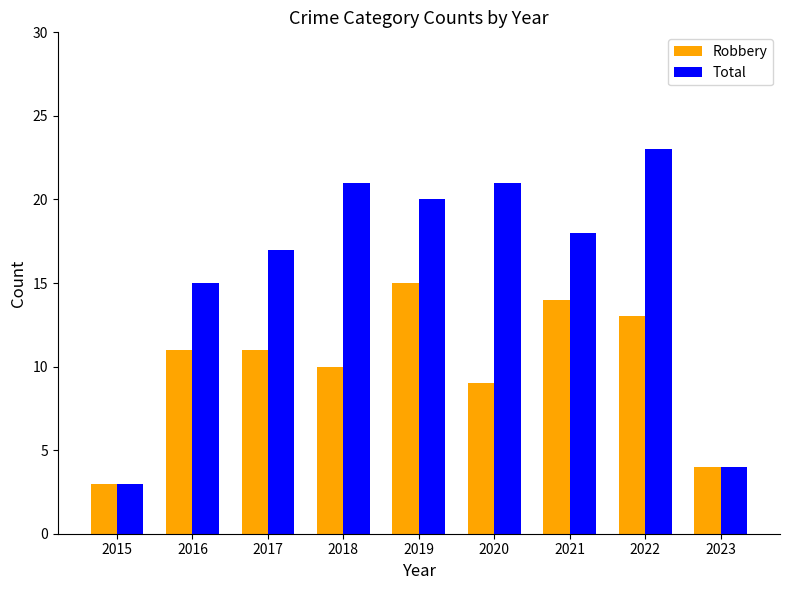

Reading left to right, what are all the values shown in this chart?

Robbery: 3	11	11	10	15	9	14	13	4
Total: 3	15	17	21	20	21	18	23	4